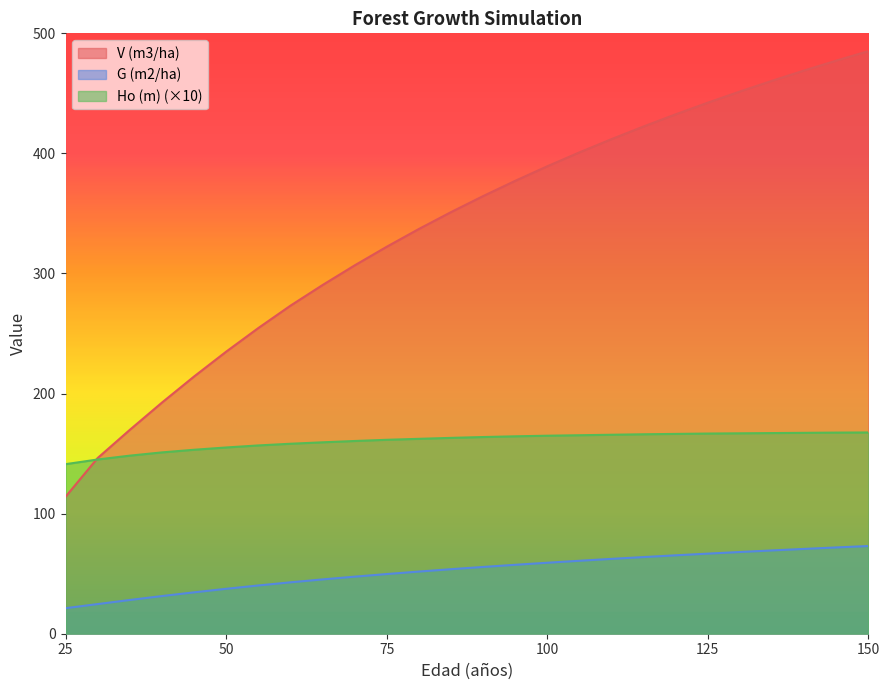

Is it true that V (m3/ha) equals 364.4 at 90?

True